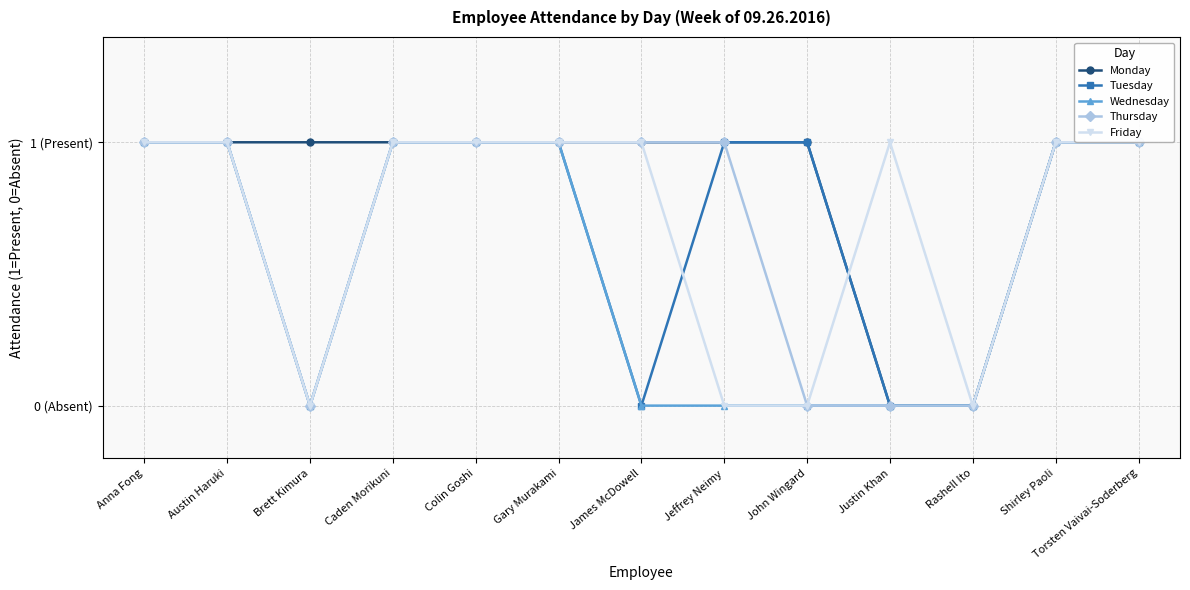

Is this an area chart (filled region under the line)?

No